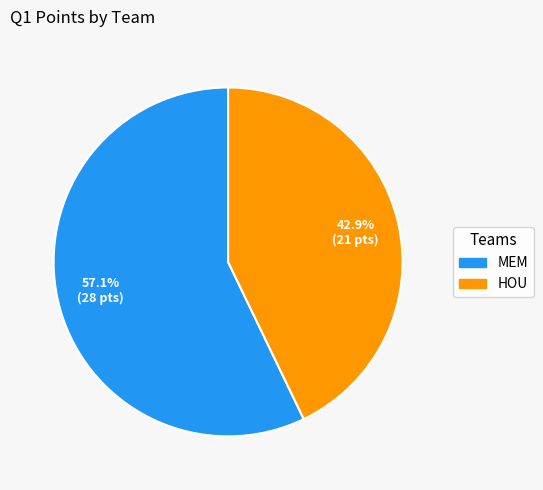

True or false: HOU accounts for 43% of the total.

True